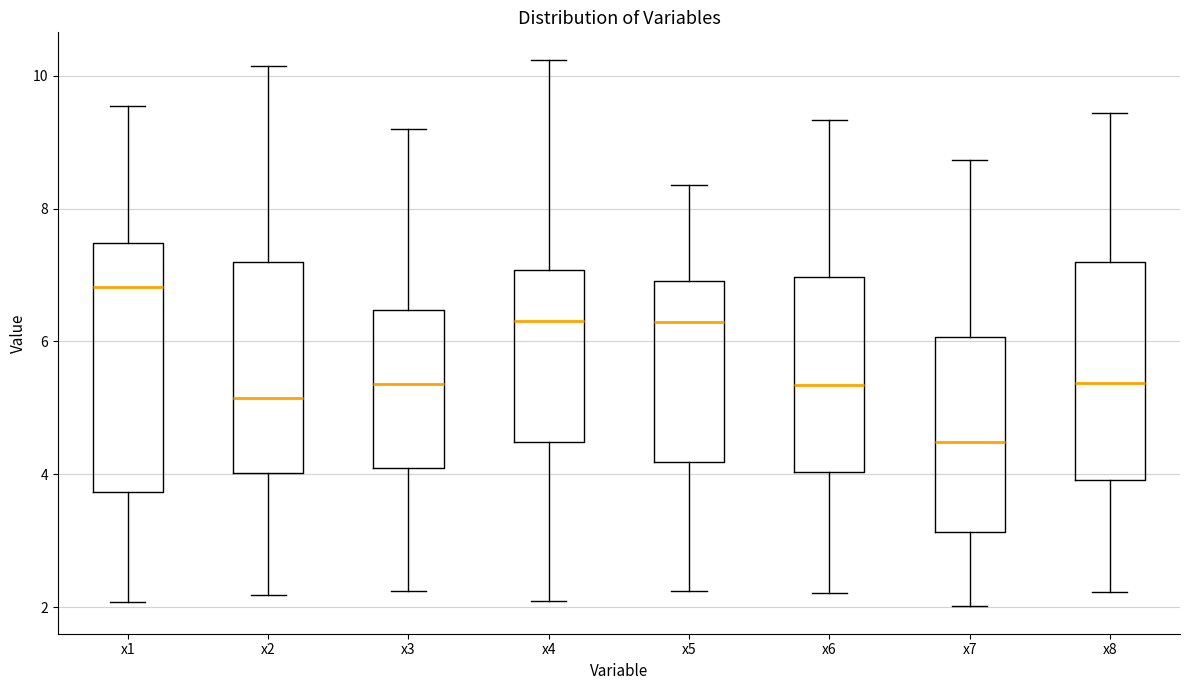

Reading left to right, read every box against the y-axis: the position of its median line, the range the box covers, and the ends of its whiskers. The values are not printed on the chart, so give them approximately, as read against the axis.

x1: median 6.8, box 3.8 to 7.4, whiskers 2.0 to 9.6
x2: median 5.2, box 4.0 to 7.2, whiskers 2.2 to 10.2
x3: median 5.4, box 4.0 to 6.4, whiskers 2.2 to 9.2
x4: median 6.4, box 4.4 to 7.0, whiskers 2.2 to 10.2
x5: median 6.2, box 4.2 to 7.0, whiskers 2.2 to 8.4
x6: median 5.4, box 4.0 to 7.0, whiskers 2.2 to 9.4
x7: median 4.4, box 3.2 to 6.0, whiskers 2.0 to 8.8
x8: median 5.4, box 4.0 to 7.2, whiskers 2.2 to 9.4